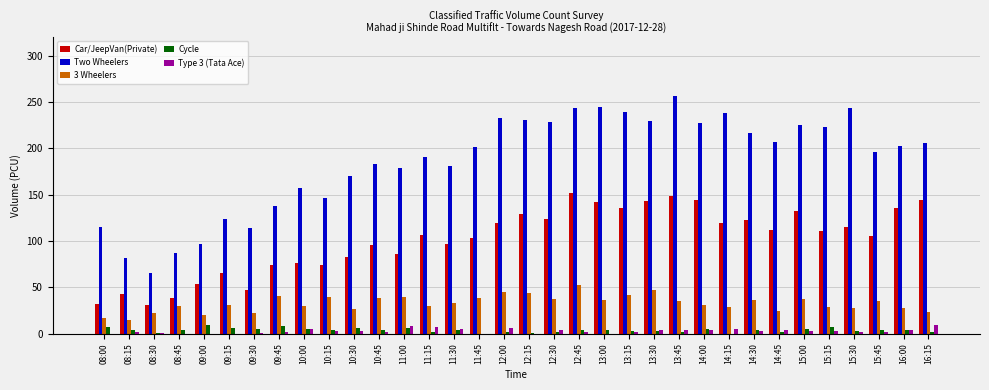

True or false: Car/JeepVan(Private) has a value of 123 at 14:30.

True